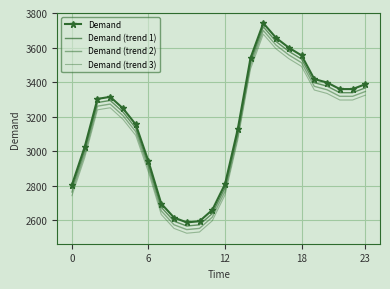

How many series are shown in this chart?

4